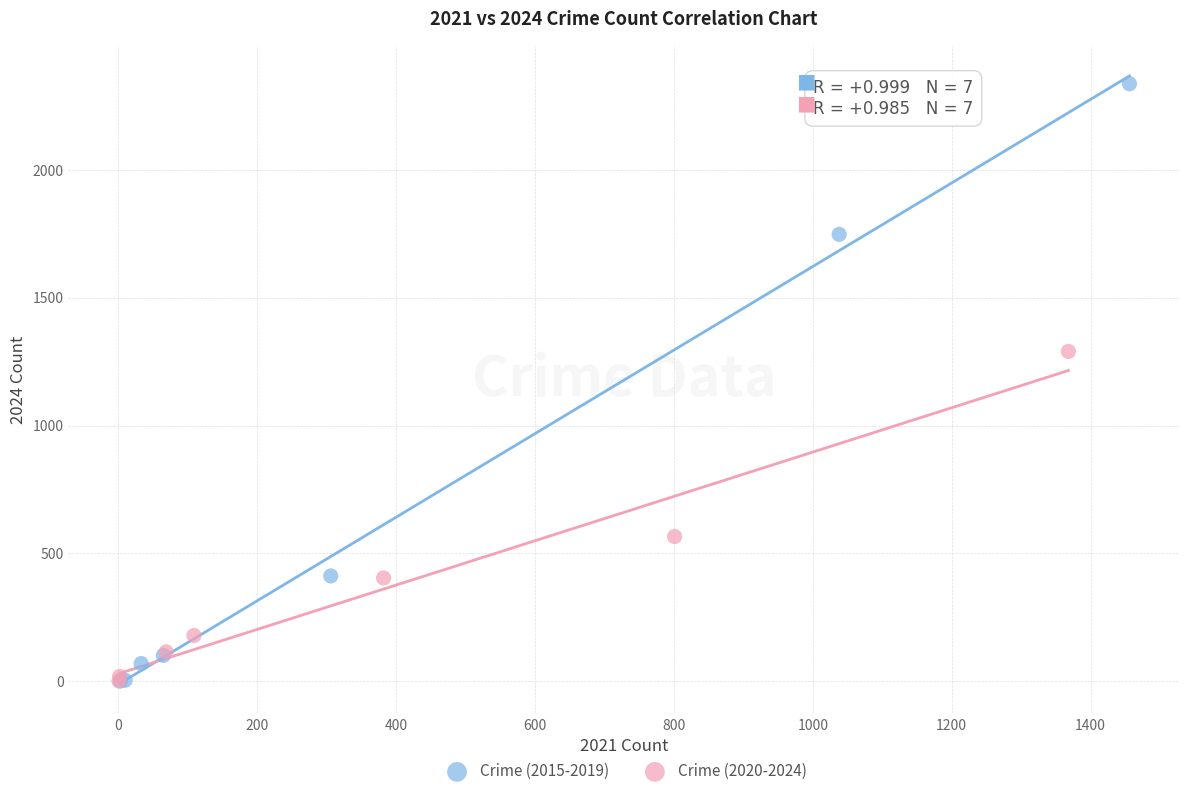

Which series has the largest Y range (max minus min)?

Crime (2015-2019)